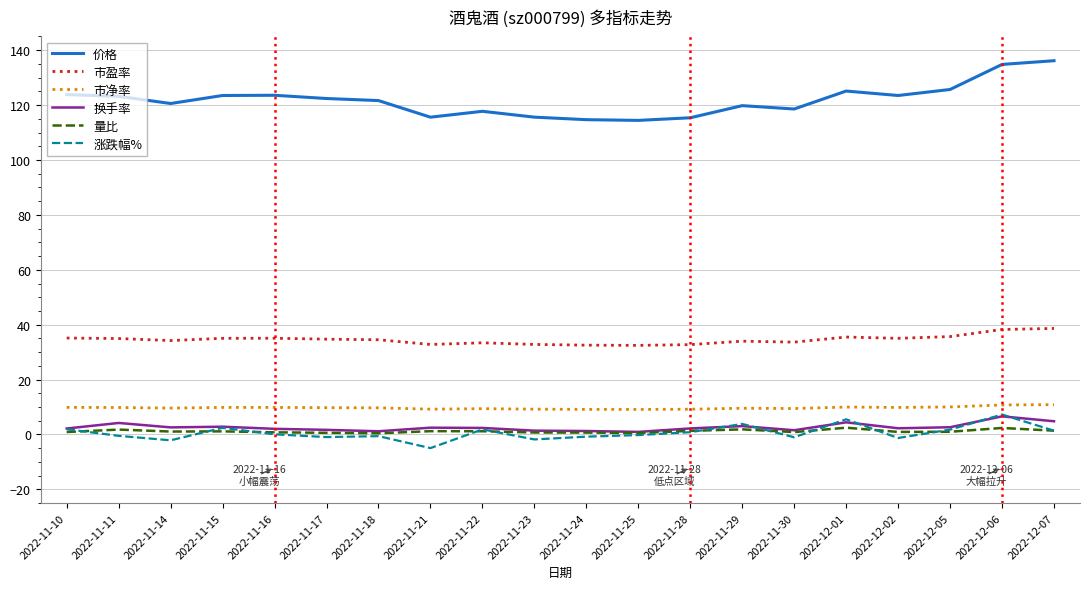

What is the highest value of the 市净率 series?

10.9